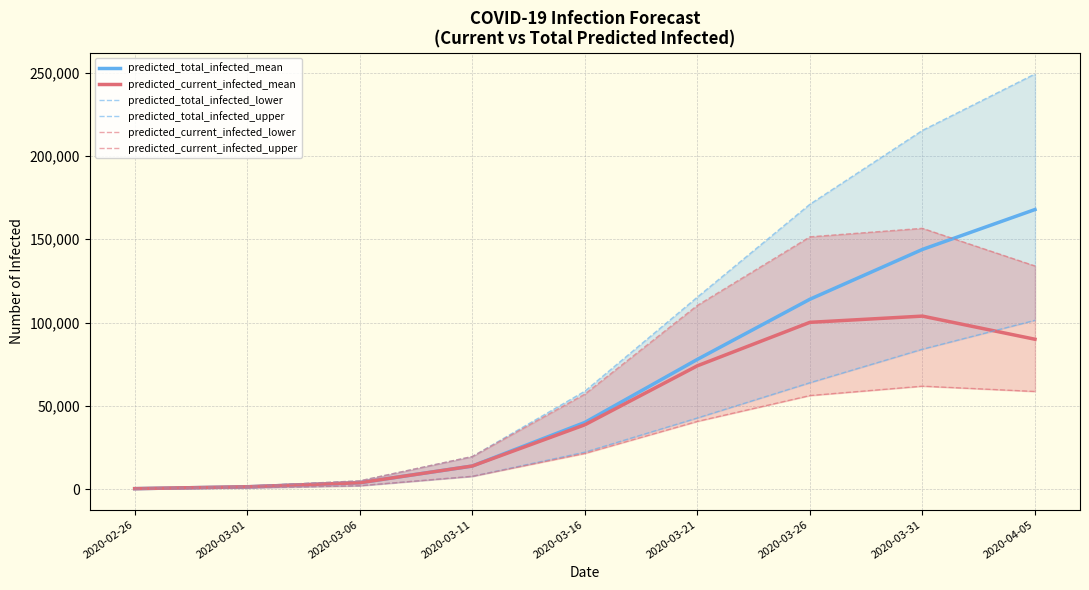

What is the label of the 1st point from the left?

2020-02-26